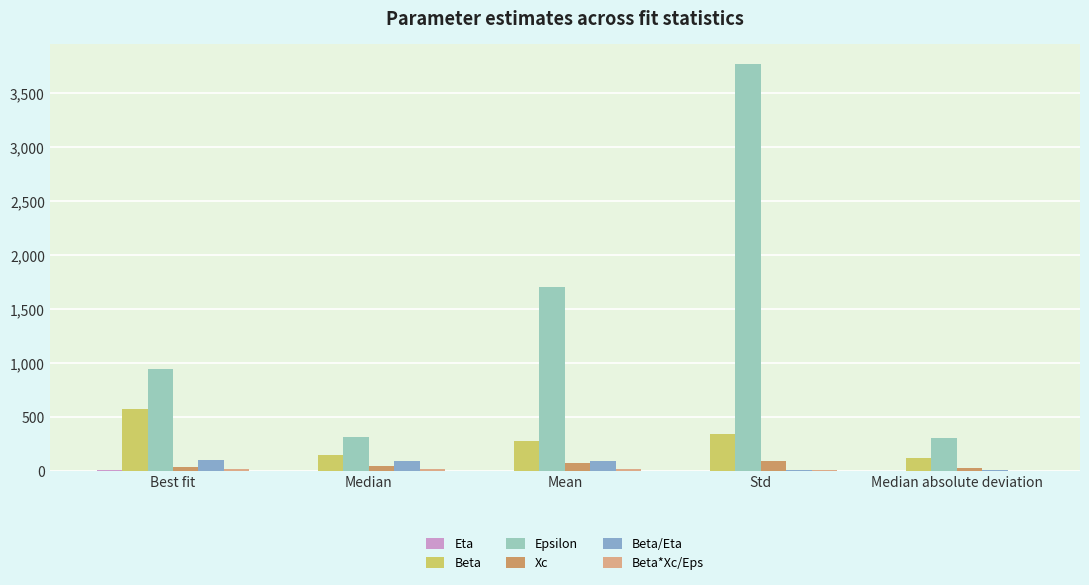

At which category is the sum across all series the highest?

Std